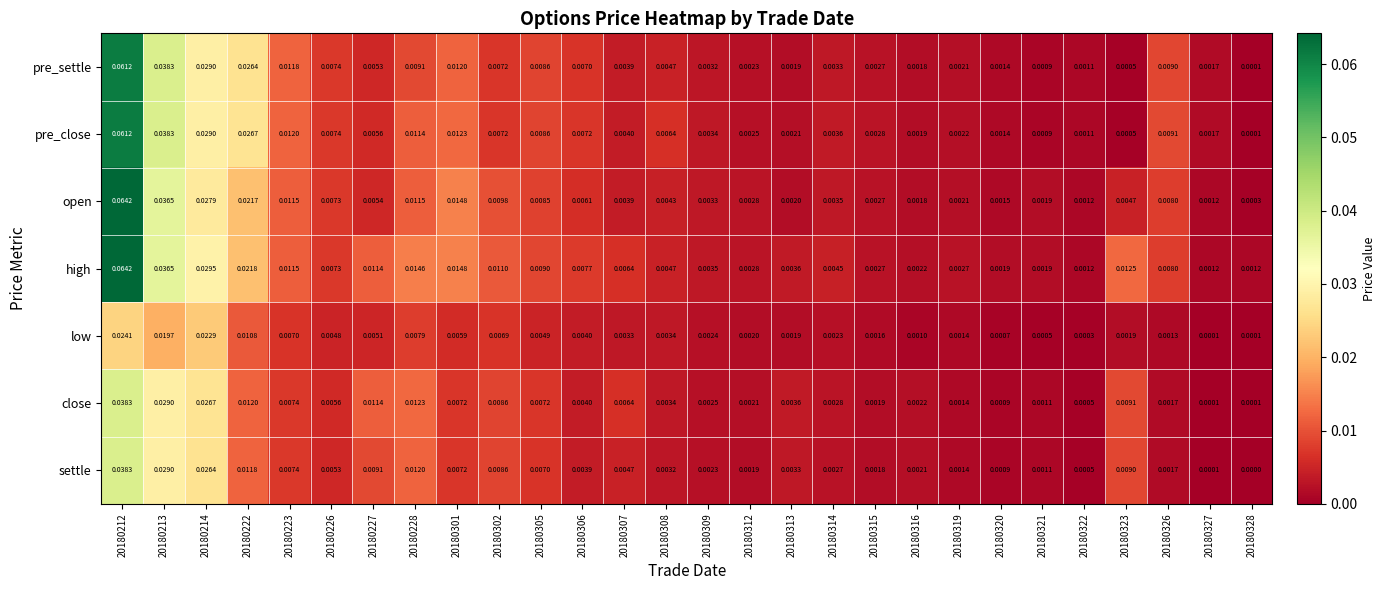

Which series changed the most between 20180306 and 20180314?

pre_settle